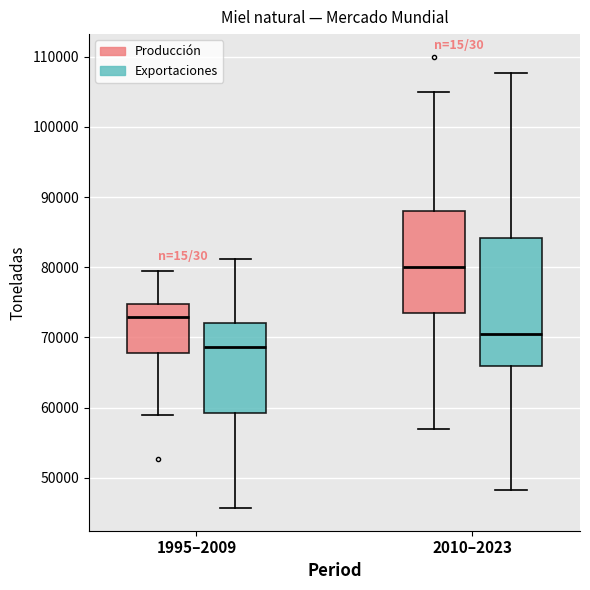

Reading left to right, transcribe this box plot: for each box, give where its median line is, the range the box spans, and where its two whiskers end, as read against the y-axis. The values are not printed on the chart, so give them approximately, as read against the axis.

1995–2009 (Producción): median 73000, box 68000 to 75000, whiskers 59000 to 79000
1995–2009 (Exportaciones): median 69000, box 59000 to 72000, whiskers 46000 to 81000
2010–2023 (Producción): median 80000, box 74000 to 88000, whiskers 57000 to 105000
2010–2023 (Exportaciones): median 70000, box 66000 to 84000, whiskers 48000 to 108000